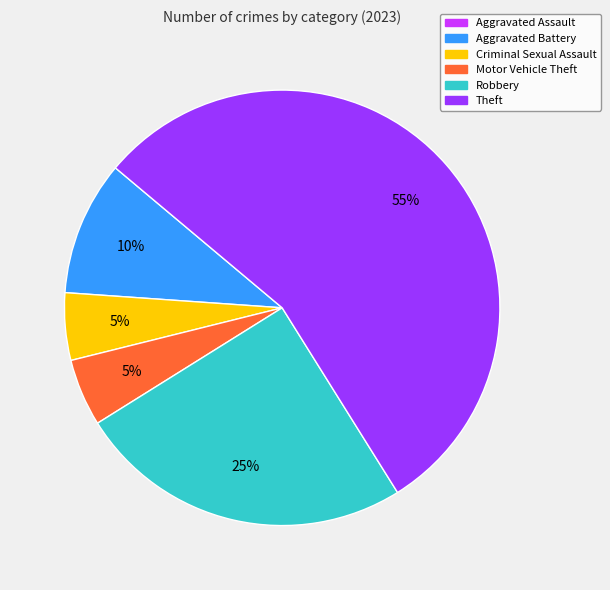

Between Aggravated Battery and Criminal Sexual Assault, which is larger?

Aggravated Battery